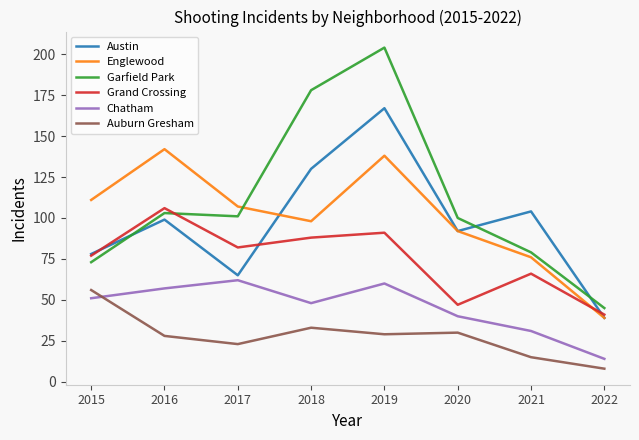

What are all the series names shown in the legend?

Austin, Englewood, Garfield Park, Grand Crossing, Chatham, Auburn Gresham